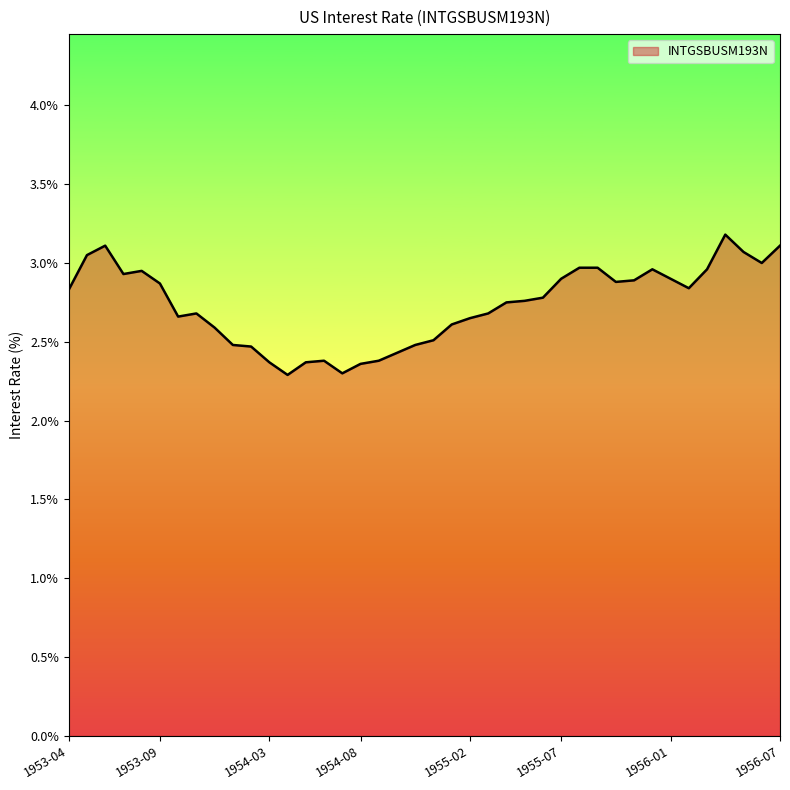

What is the difference between the maximum and minimum values?

0.9